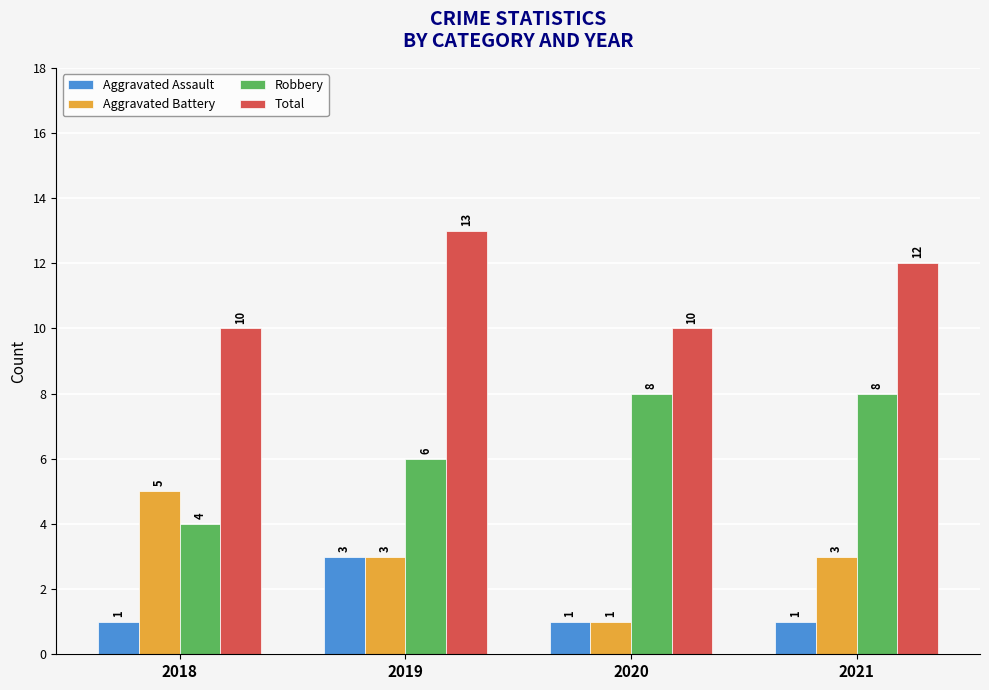

At which label does Aggravated Battery reach its minimum?

2020